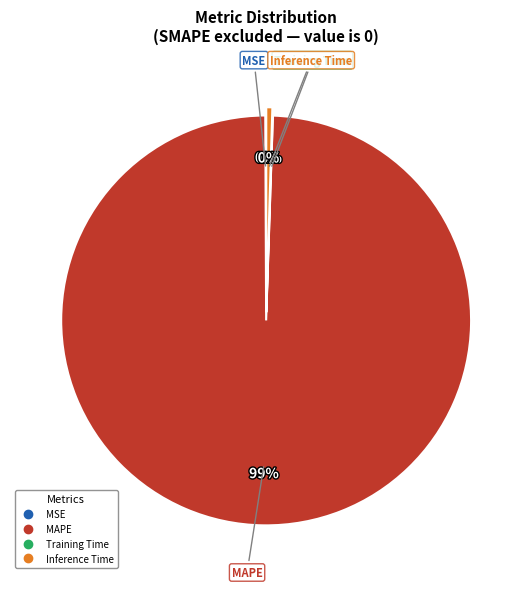

Which category accounts for the majority?

MAPE